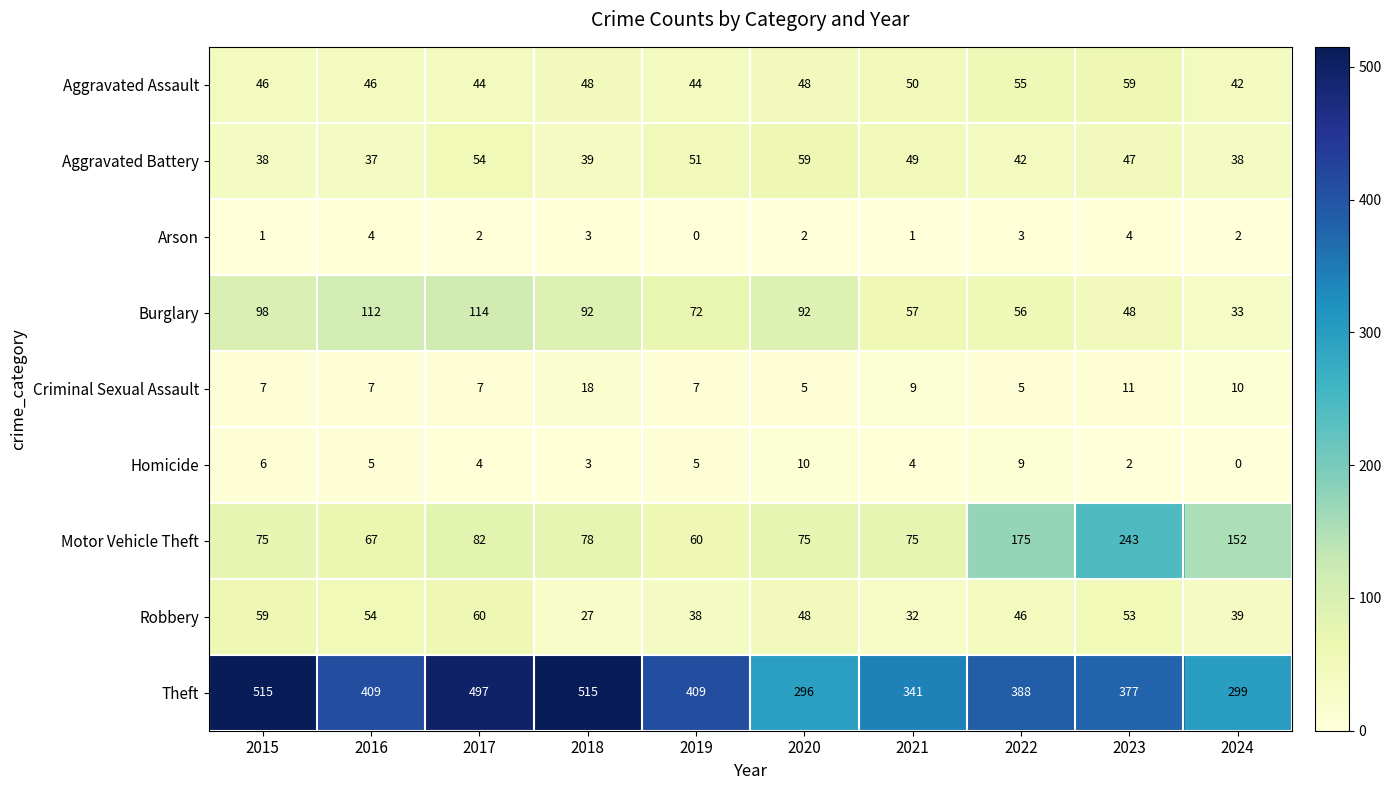

Which category has the lowest value in the Burglary series?

2024